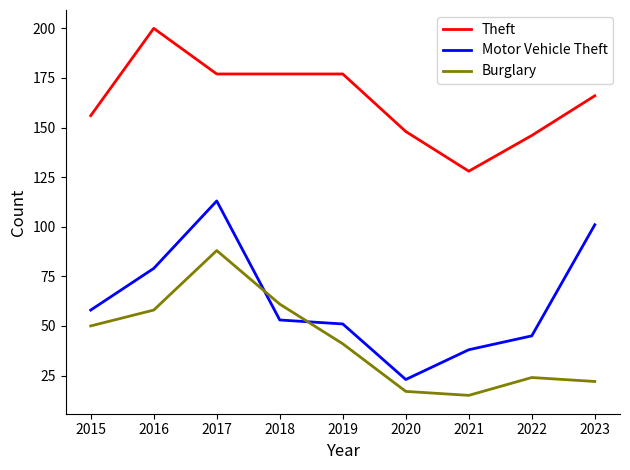

What are all the series names shown in the legend?

Theft, Motor Vehicle Theft, Burglary